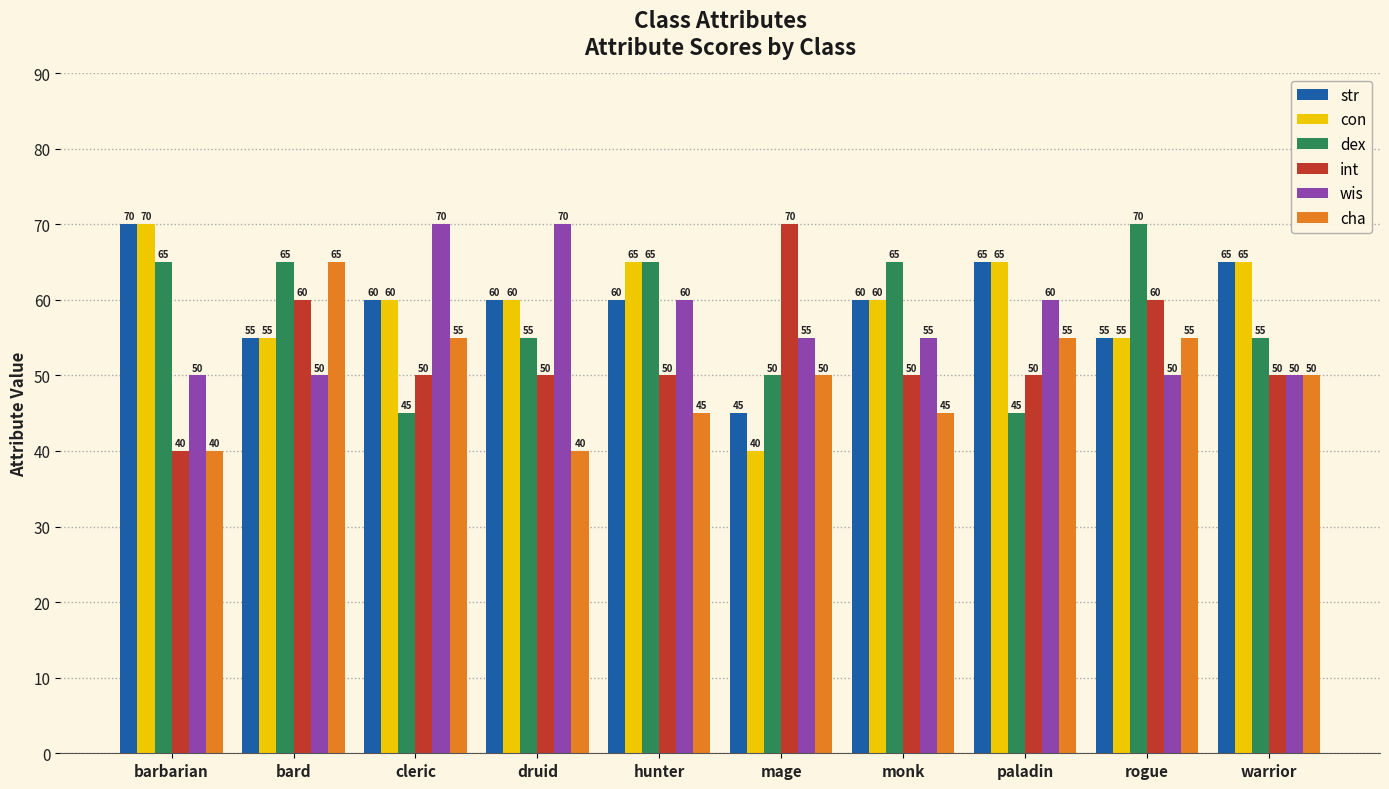

Which series changed the most between cleric and druid?

cha